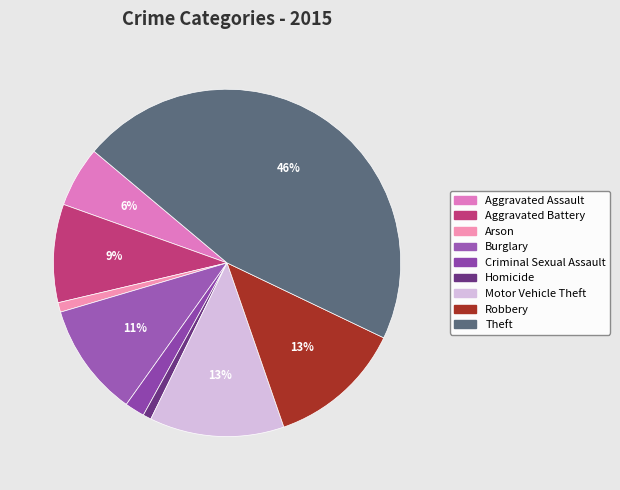

What is the largest slice in the pie chart?

Theft